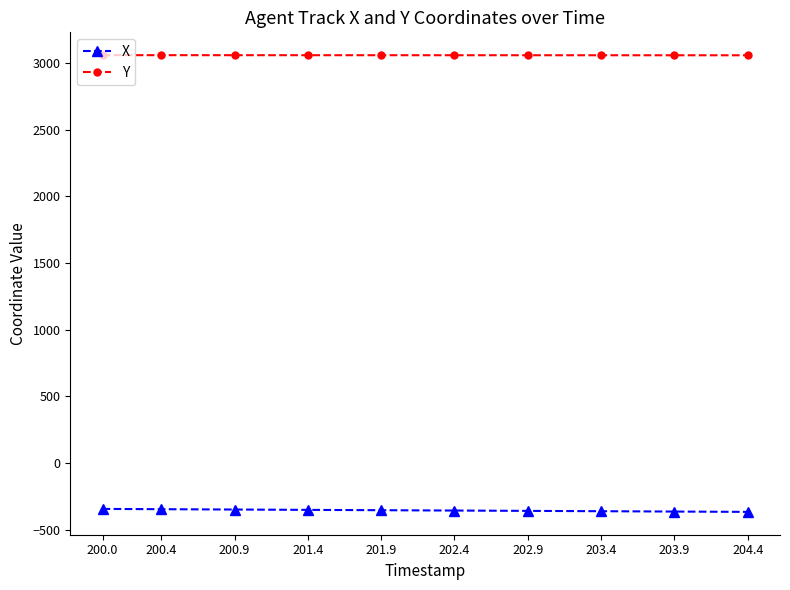

The value of X at 201.4 is -352.5. True or false?

True